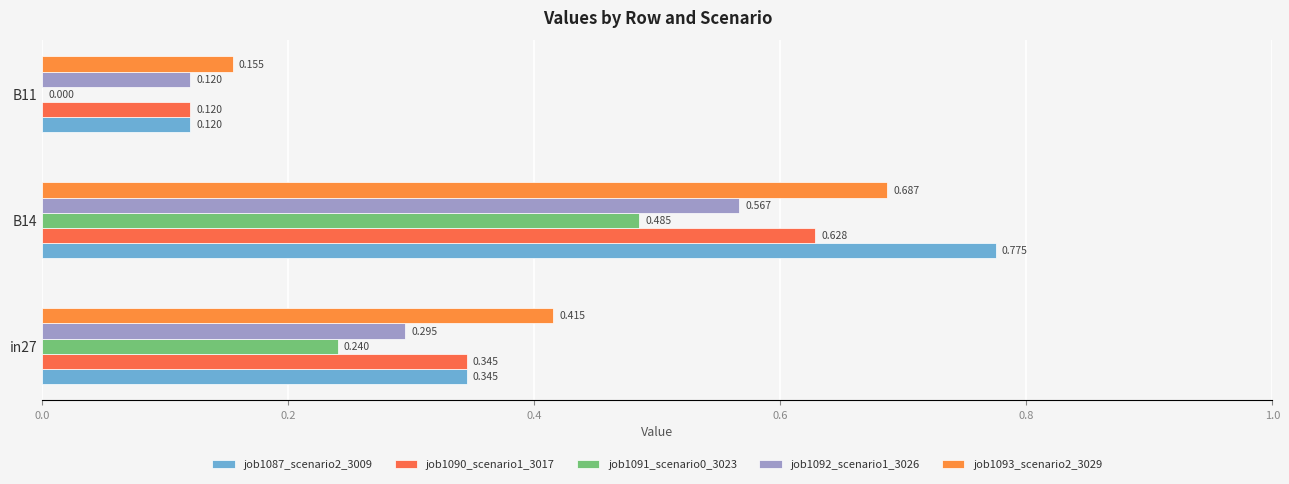

What is the average value of the job1092_scenario1_3026 series?

0.3